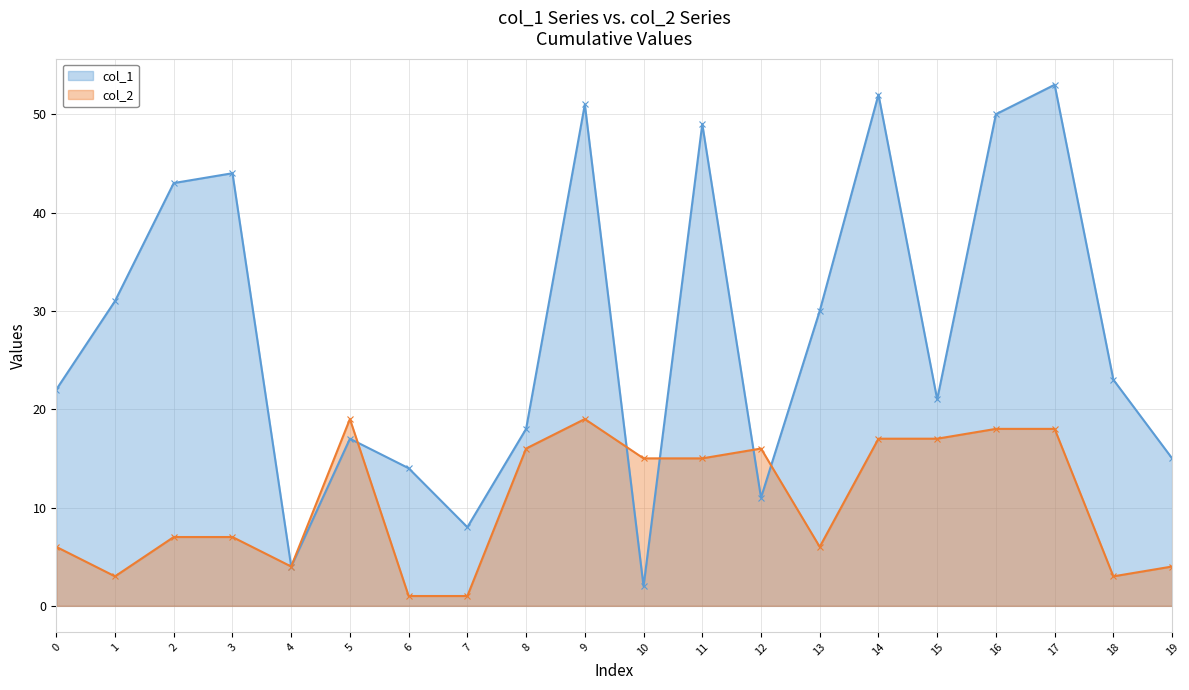

Reading left to right, transcribe all the data shown in this chart.

col_1: 0=22	1=31	2=43	3=44	4=4	5=17	6=14	7=8	8=18	9=51	10=2	11=49	12=11	13=30	14=52	15=21	16=50	17=53	18=23	19=15
col_2: 0=6	1=3	2=7	3=7	4=4	5=19	6=1	7=1	8=16	9=19	10=15	11=15	12=16	13=6	14=17	15=17	16=18	17=18	18=3	19=4